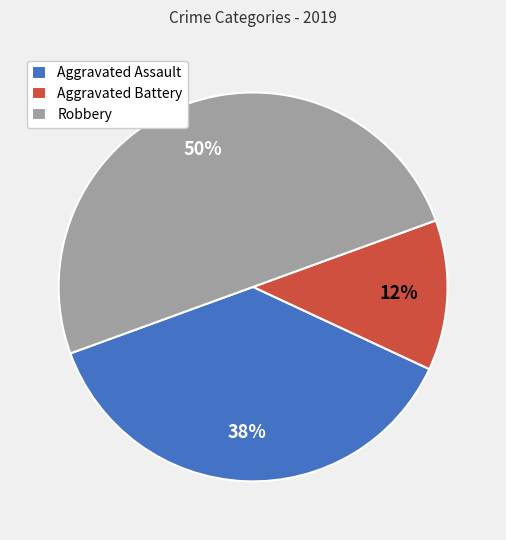

Which slice is the largest?

Robbery